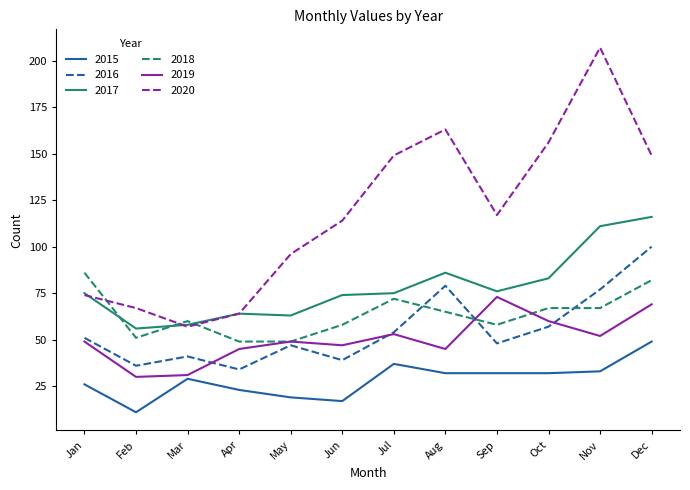

What is the approximate value of 2019 at Feb, to the nearest 5?

30